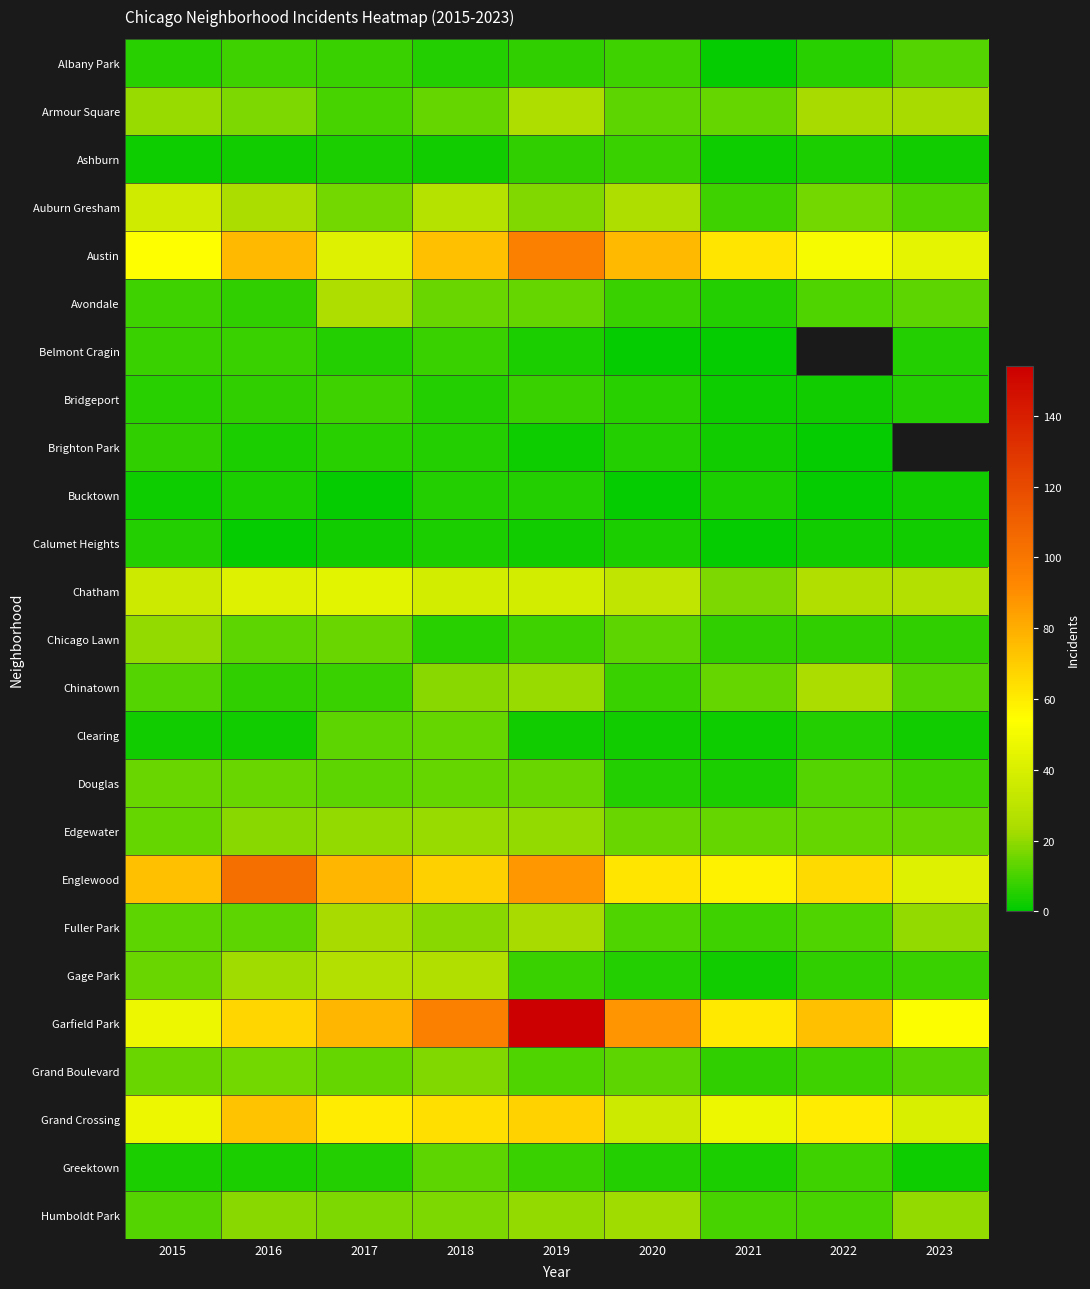

What is the greatest value displayed?

154.0